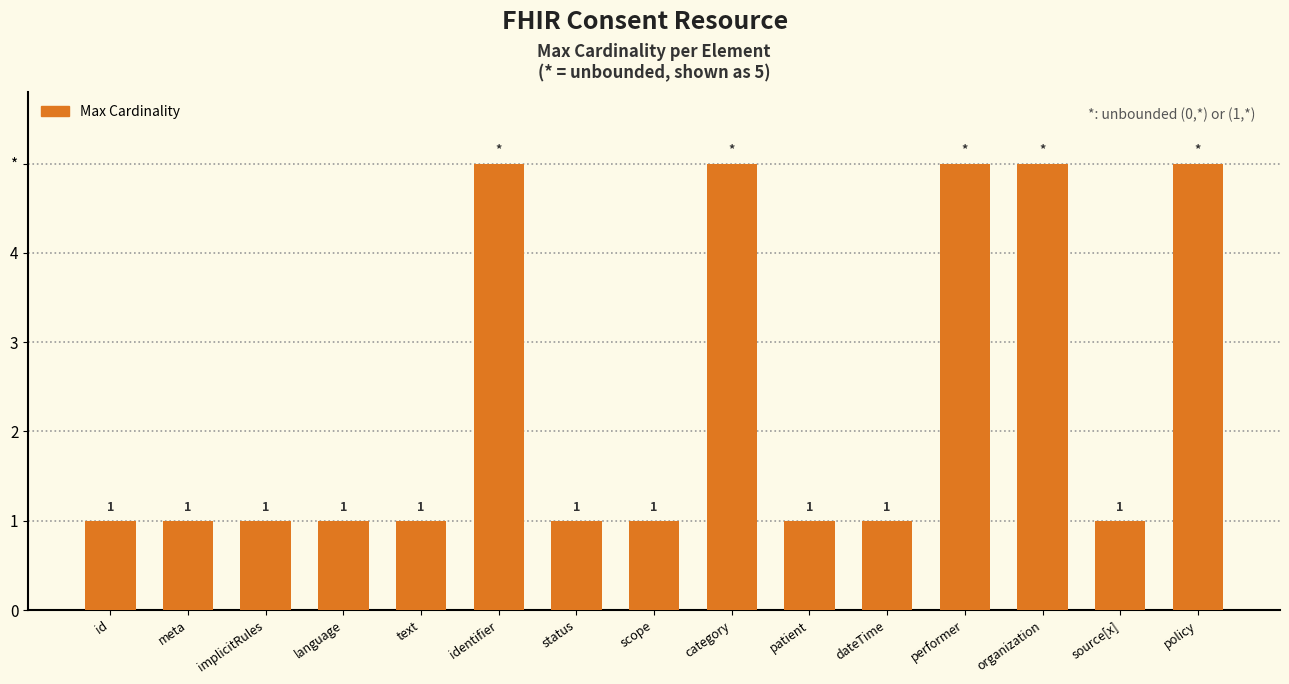

What is the greatest value displayed?

5